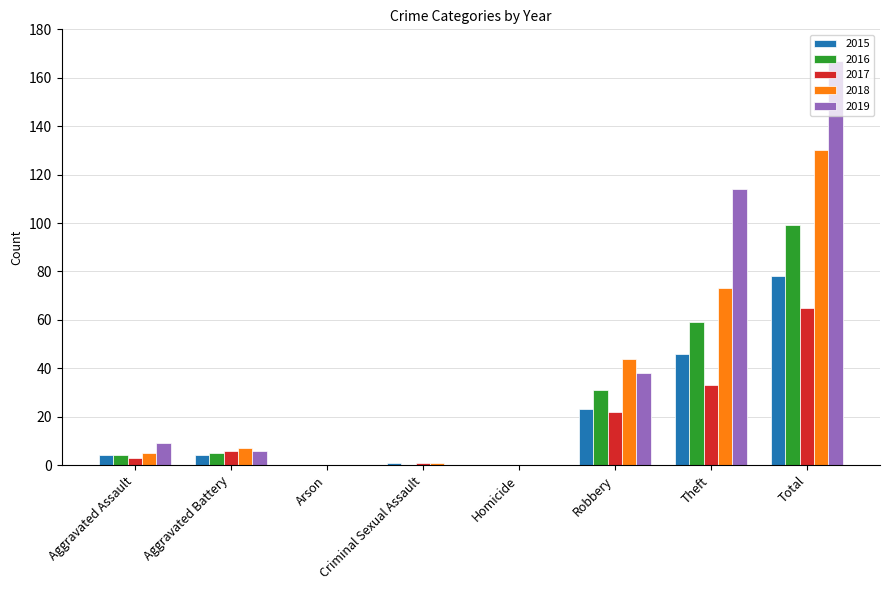

Between Criminal Sexual Assault and Total, which series saw the biggest shift?

2019